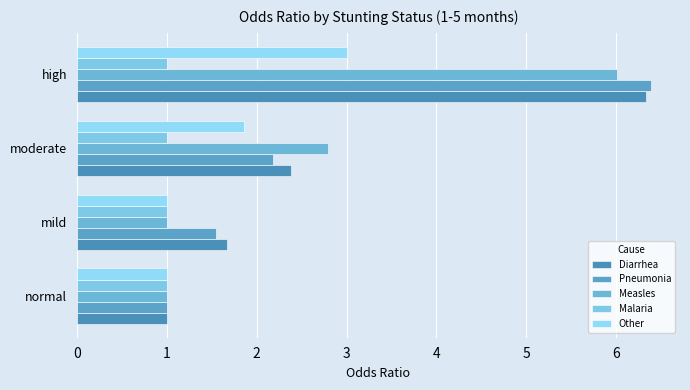

List the labels in order of Diarrhea value, smallest first.

normal, mild, moderate, high